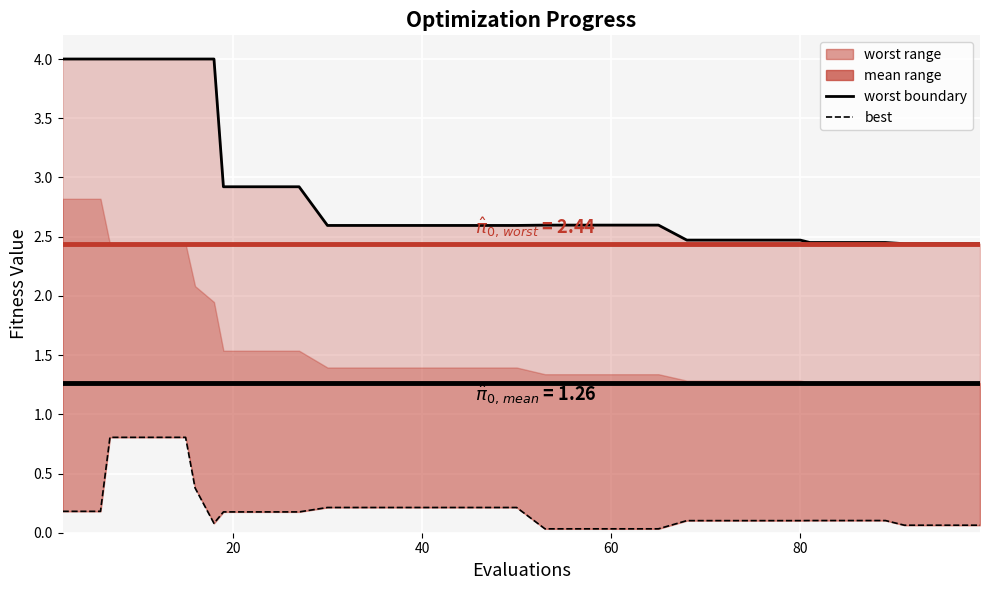

Which series has the widest spread of values?

worst